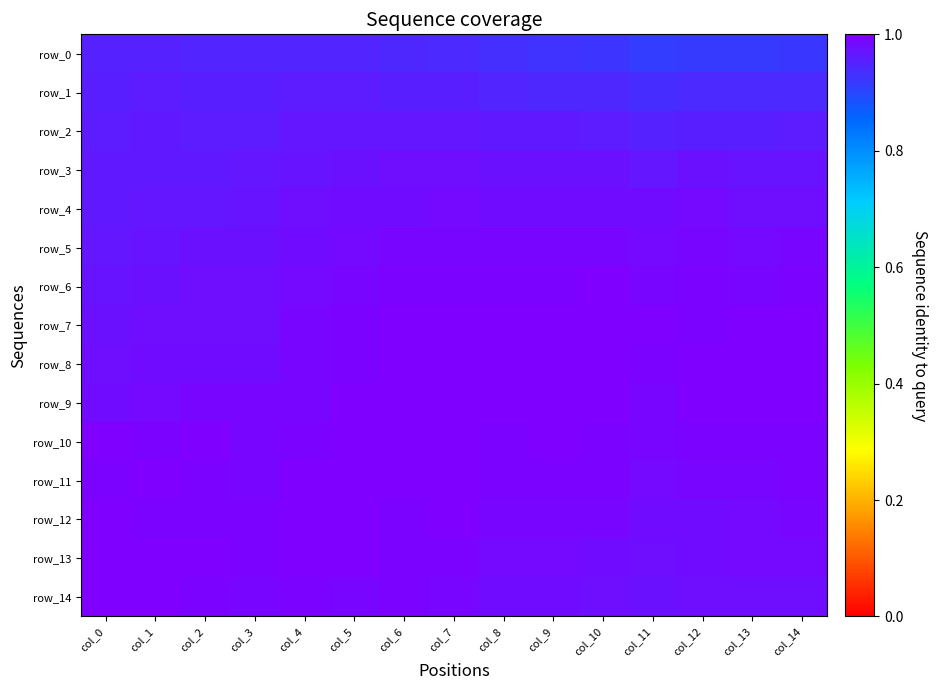

Reading left to right, what are all the values shown in this chart?

row_0: 0.9	1.0	0.9	0.9	0.9	0.9	0.9	0.9	0.9	0.9	0.9	0.9	0.9	0.9	0.9
row_1: 1.0	1.0	1.0	1.0	1.0	1.0	1.0	1.0	0.9	0.9	0.9	0.9	0.9	0.9	0.9
row_2: 1.0	1.0	1.0	1.0	1.0	1.0	1.0	1.0	1.0	1.0	1.0	1.0	1.0	1.0	1.0
row_3: 1.0	1.0	1.0	1.0	1.0	1.0	1.0	1.0	1.0	1.0	1.0	1.0	1.0	1.0	1.0
row_4: 1.0	1.0	1.0	1.0	1.0	1.0	1.0	1.0	1.0	1.0	1.0	1.0	1.0	1.0	1.0
row_5: 1.0	1.0	1.0	1.0	1.0	1.0	1.0	1.0	1.0	1.0	1.0	1.0	1.0	1.0	1.0
row_6: 1.0	1.0	1.0	1.0	1.0	1.0	1.0	1.0	1.0	1.0	1.0	1.0	1.0	1.0	1.0
row_7: 1.0	1.0	1.0	1.0	1.0	1.0	1.0	1.0	1.0	1.0	1.0	1.0	1.0	1.0	1.0
row_8: 1.0	1.0	1.0	1.0	1.0	1.0	1.0	1.0	1.0	1.0	1.0	1.0	1.0	1.0	1.0
row_9: 1.0	1.0	1.0	1.0	1.0	1.0	1.0	1.0	1.0	1.0	1.0	1.0	1.0	1.0	1.0
row_10: 1.0	1.0	1.0	1.0	1.0	1.0	1.0	1.0	1.0	1.0	1.0	1.0	1.0	1.0	1.0
row_11: 1.0	1.0	1.0	1.0	1.0	1.0	1.0	1.0	1.0	1.0	1.0	1.0	1.0	1.0	1.0
row_12: 1.0	1.0	1.0	1.0	1.0	1.0	1.0	1.0	1.0	1.0	1.0	1.0	1.0	1.0	1.0
row_13: 1.0	1.0	1.0	1.0	1.0	1.0	1.0	1.0	1.0	1.0	1.0	1.0	1.0	1.0	1.0
row_14: 1.0	1.0	1.0	1.0	1.0	1.0	1.0	1.0	1.0	1.0	1.0	1.0	1.0	1.0	1.0